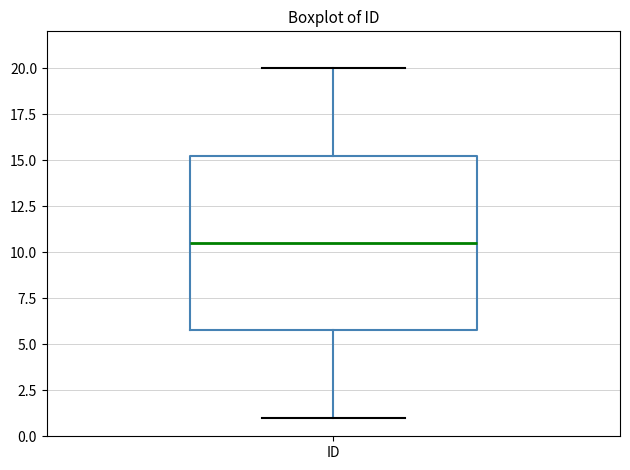

Read this box plot against the y-axis: the position of the median line, the range covered by the box, and the ends of both whiskers. The values are not printed on the chart, so give them approximately, as read against the axis.

median 10.5, box 6.0 to 15.5, whiskers 1.0 to 20.0